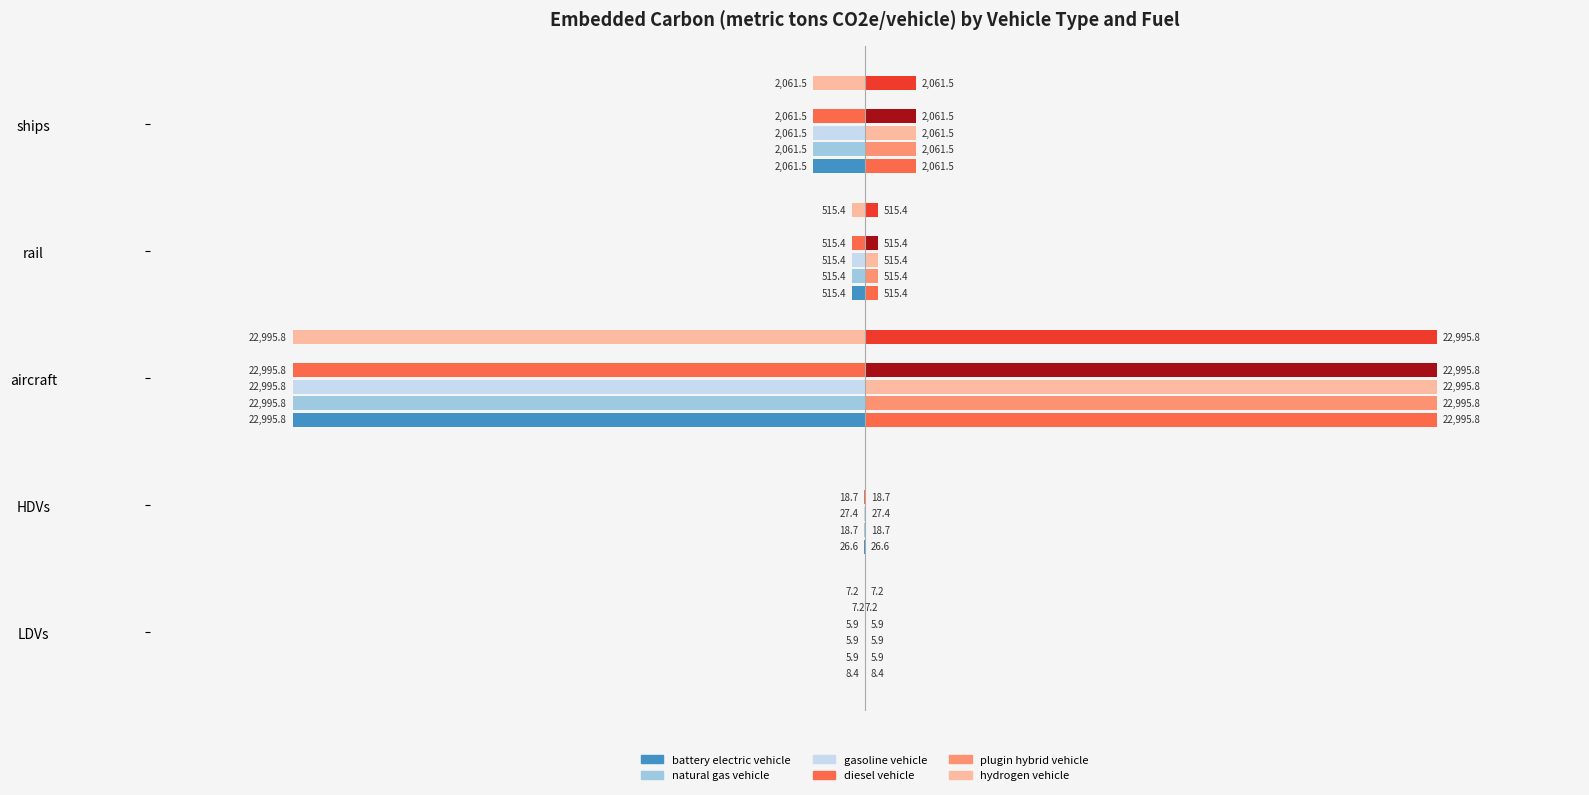

Reading right to left, extract all data points from this chart.

battery electric vehicle: -2061.5	-515.4	-22995.8	-26.6	-8.4
natural gas vehicle: -2061.5	-515.4	-22995.8	-18.7	-5.9
gasoline vehicle: -2061.5	-515.4	-22995.8	-27.4	-5.9
diesel vehicle: -2061.5	-515.4	-22995.8	-18.7	-5.9
plugin hybrid vehicle: 0.0	0.0	0.0	0.0	-7.2
hydrogen vehicle: -2061.5	-515.4	-22995.8	0.0	-7.2